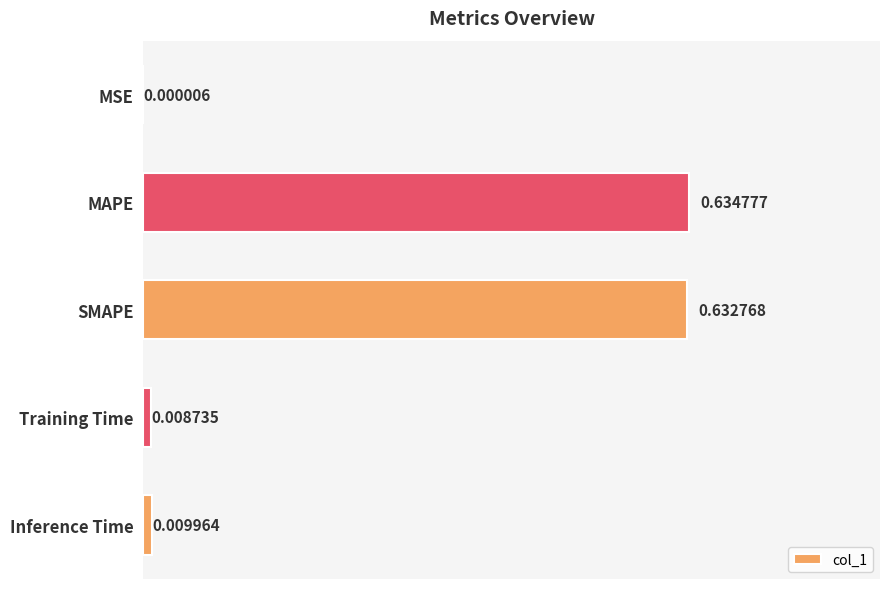

Which category has the highest value across all series?

MAPE